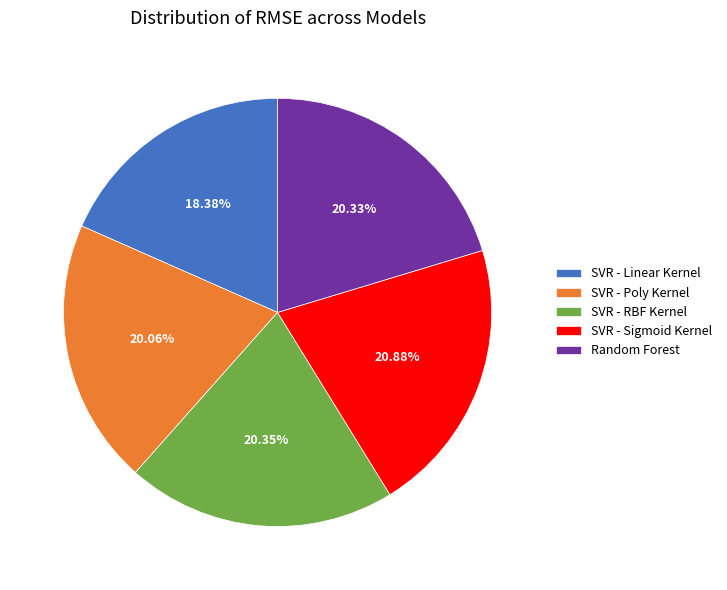

Which category has the biggest portion of the pie?

SVR - Sigmoid Kernel